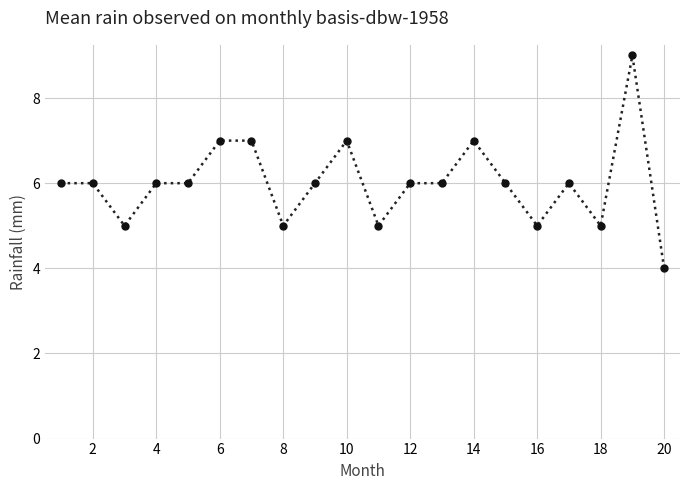

True or false: the data has more than 0 interior local peaks.

True